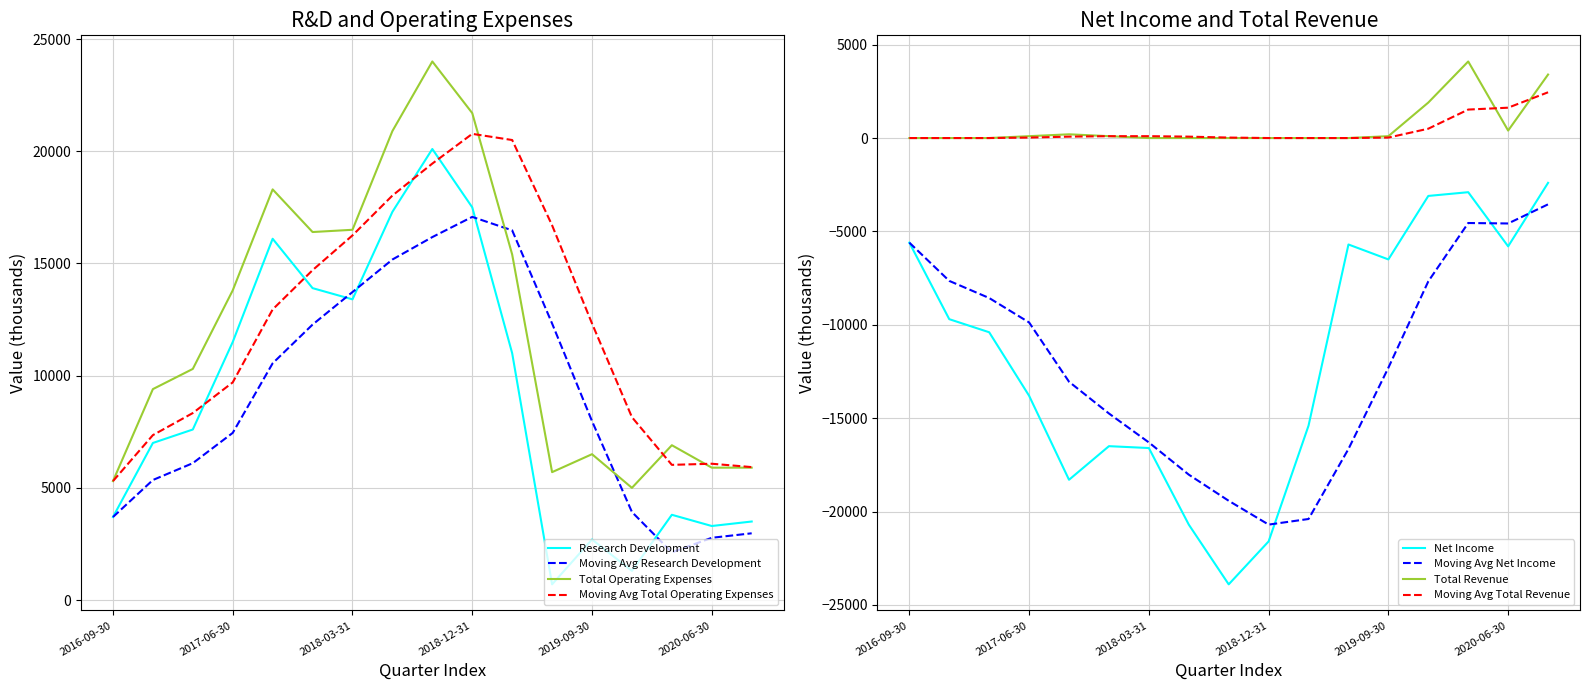

Does the chart have visible grid lines?

Yes